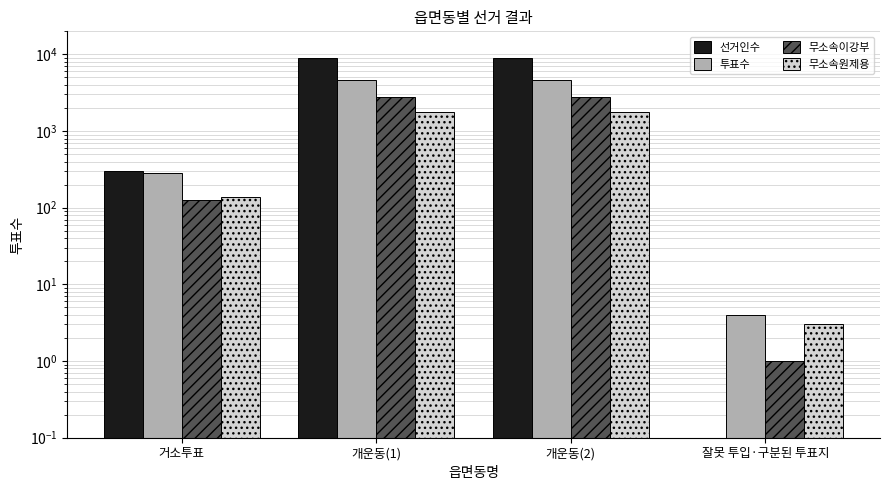

Between 개운동(2) and 잘못 투입·구분된 투표지, which series saw the biggest shift?

선거인수